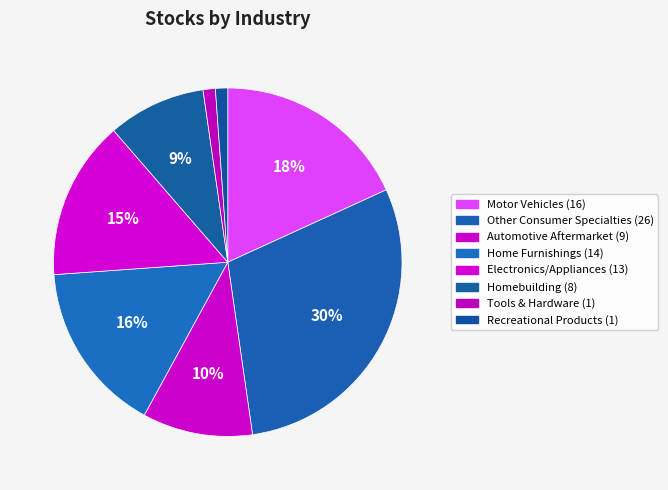

To the nearest percent, what is the average slice percentage?

12%